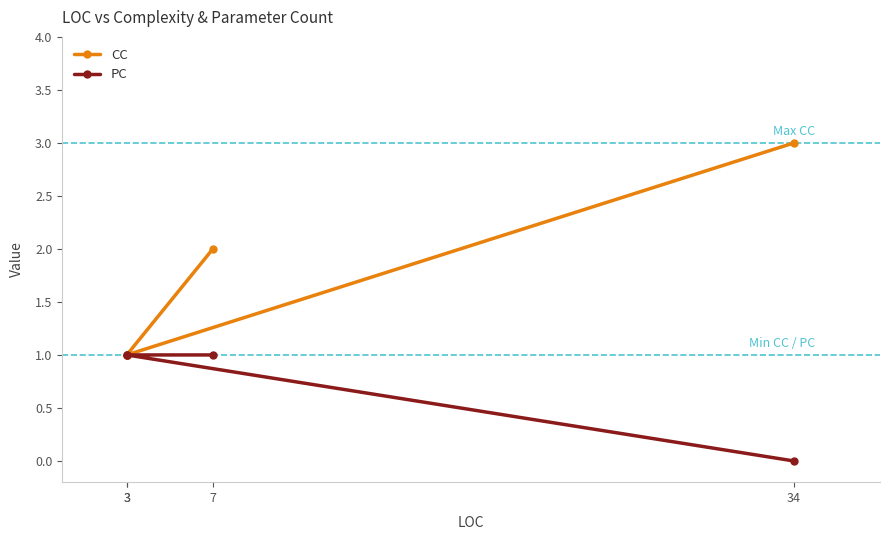

List the labels in order of PC value, largest first.

7, 3, 3, 34